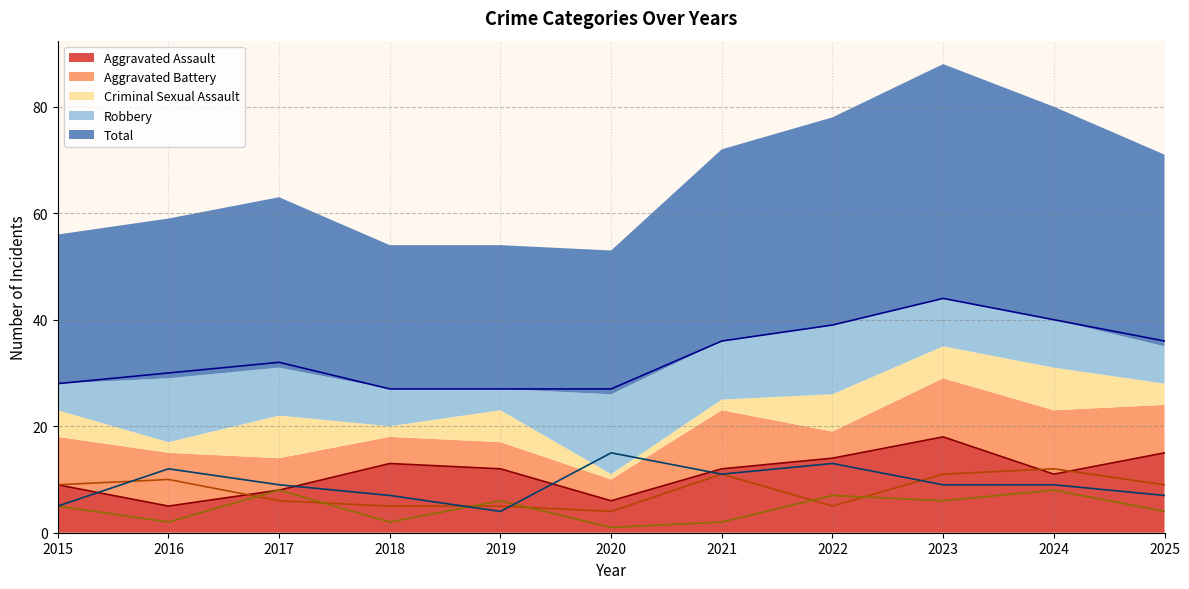

What is the value of the Aggravated Battery point at the 5th from the left?

5